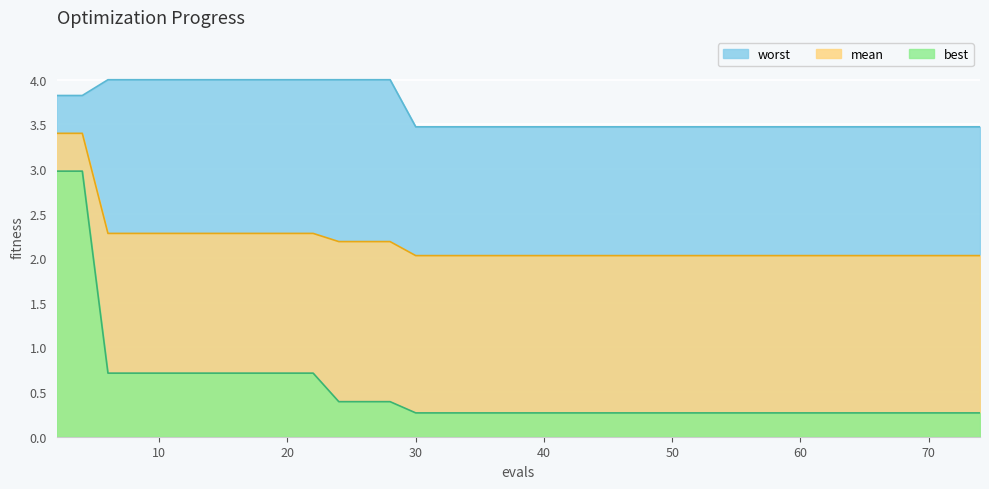

Which series has the largest range (max minus min)?

best